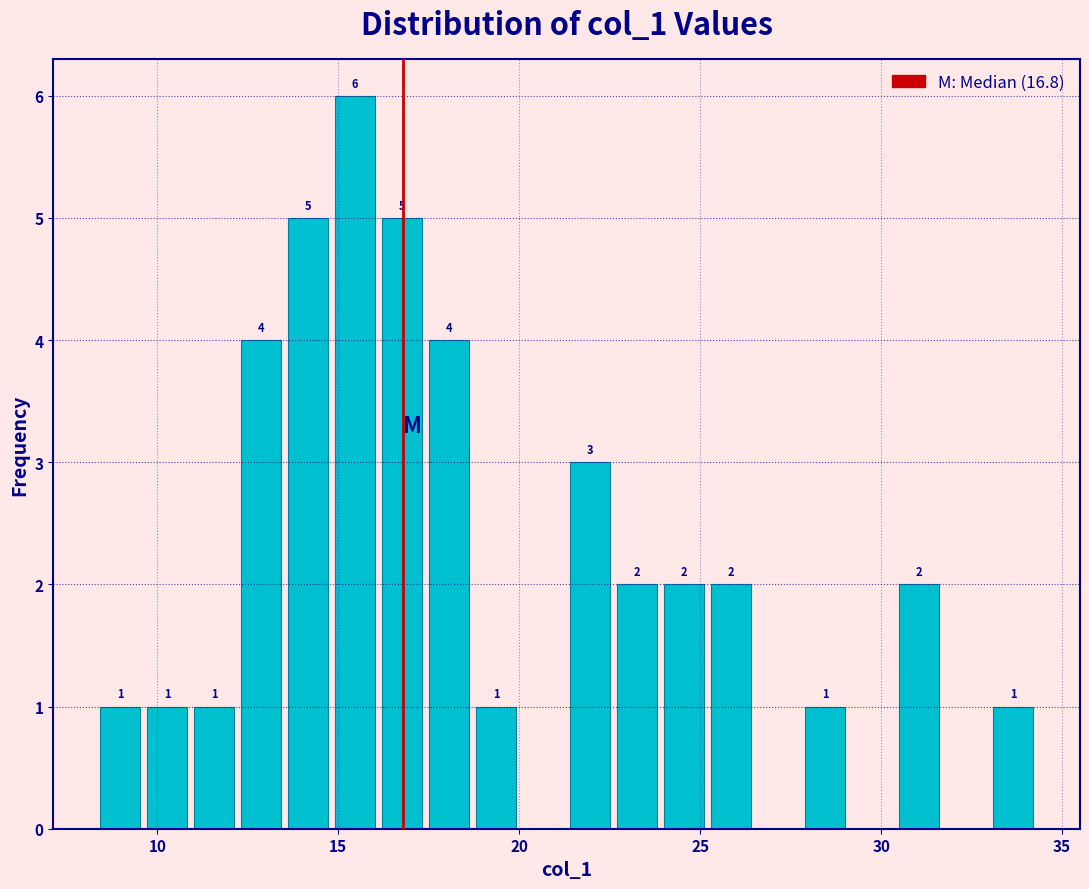

Read against the x-axis, roughly where is the centre of the tallest bar?

15.5